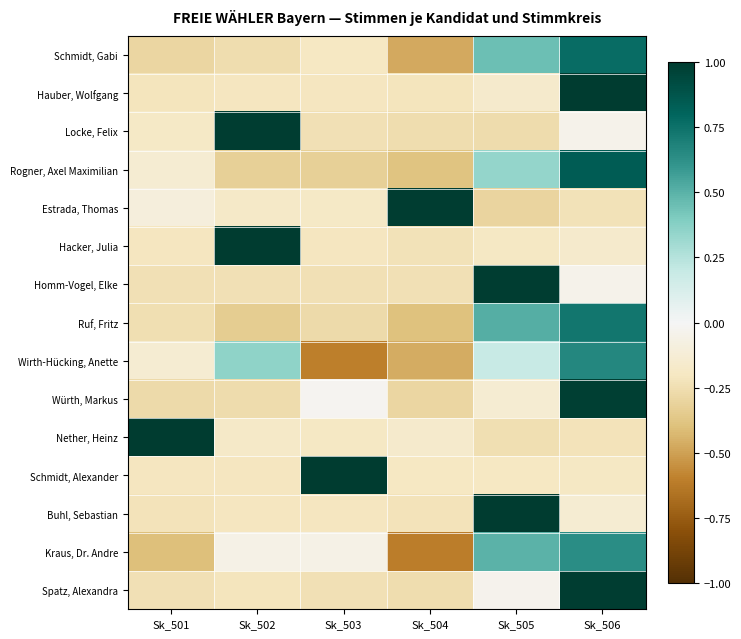

How many data points does each series have?

6